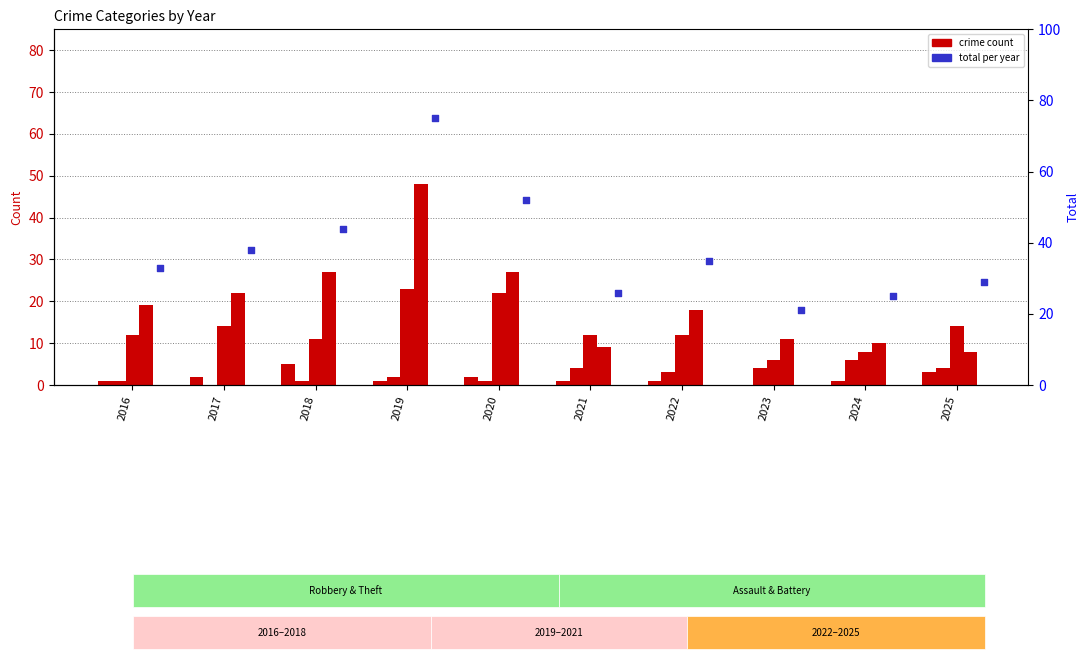

Which series has the largest Y range (max minus min)?

Total